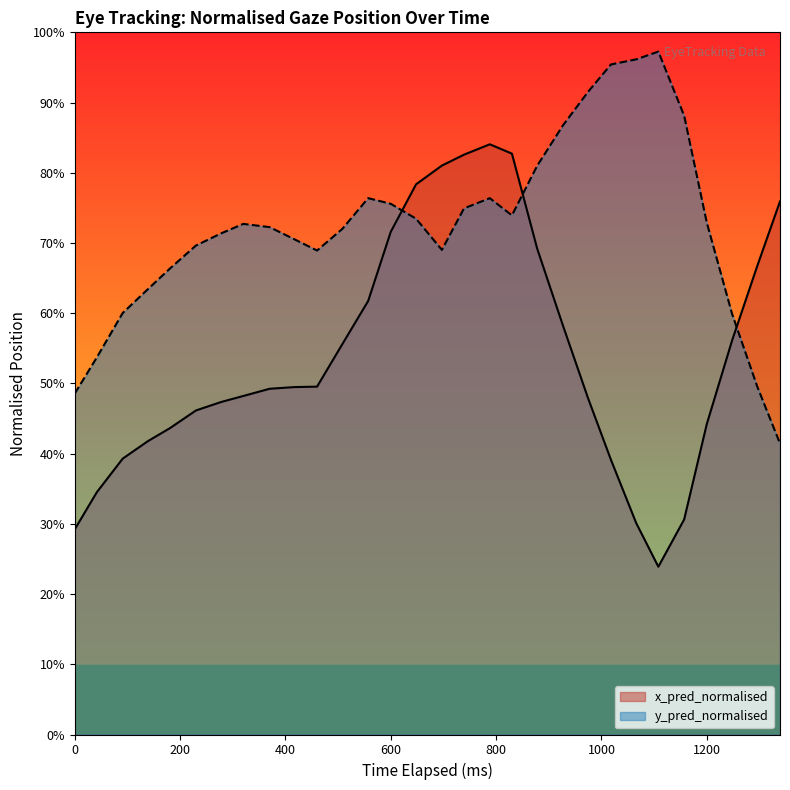

Reading left to right, what are all the values shown in this chart?

x_pred_normalised: 0=0.3	42=0.3	91=0.4	139=0.4	181=0.4	230=0.5	278=0.5	320=0.5	370=0.5	417=0.5	460=0.5	508=0.6	557=0.6	600=0.7	648=0.8	697=0.8	739=0.8	788=0.8	830=0.8	878=0.7	927=0.6	975=0.5	1018=0.4	1066=0.3	1108=0.2	1157=0.3	1200=0.4	1248=0.6	1296=0.7	1339=0.8
y_pred_normalised: 0=0.5	42=0.5	91=0.6	139=0.6	181=0.7	230=0.7	278=0.7	320=0.7	370=0.7	417=0.7	460=0.7	508=0.7	557=0.8	600=0.8	648=0.7	697=0.7	739=0.7	788=0.8	830=0.7	878=0.8	927=0.9	975=0.9	1018=1.0	1066=1.0	1108=1.0	1157=0.9	1200=0.7	1248=0.6	1296=0.5	1339=0.4